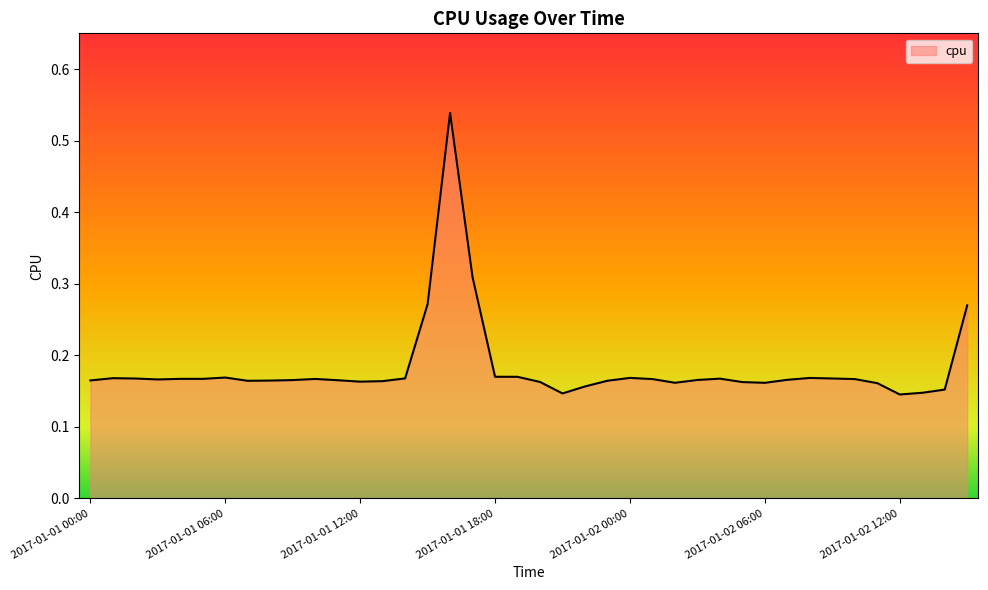

What is the difference between the maximum and minimum values?

0.4